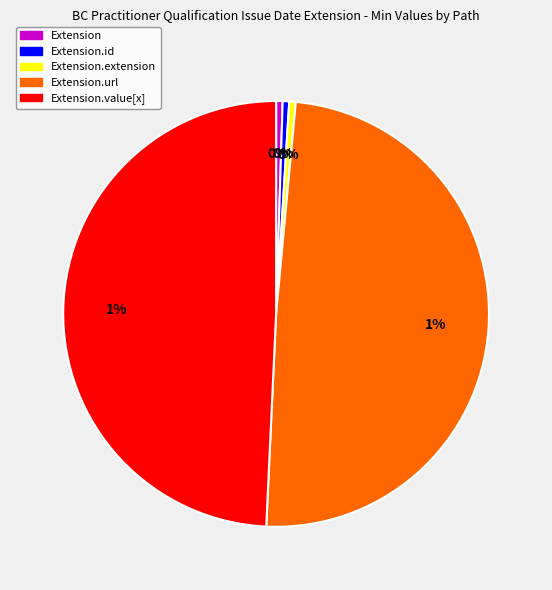

Rank the categories by value from lowest to highest.

Extension, Extension.id, Extension.extension, Extension.url, Extension.value[x]